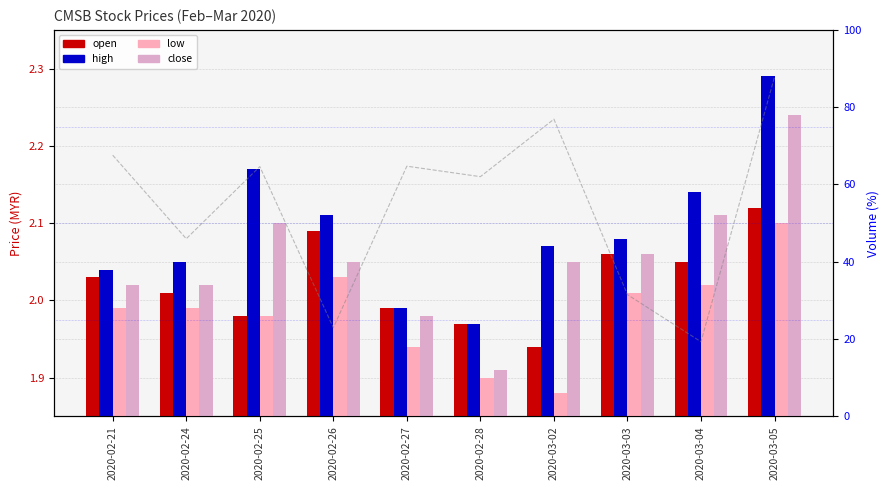

What is the value of the vol % bar at the 3rd from the left?

64.6